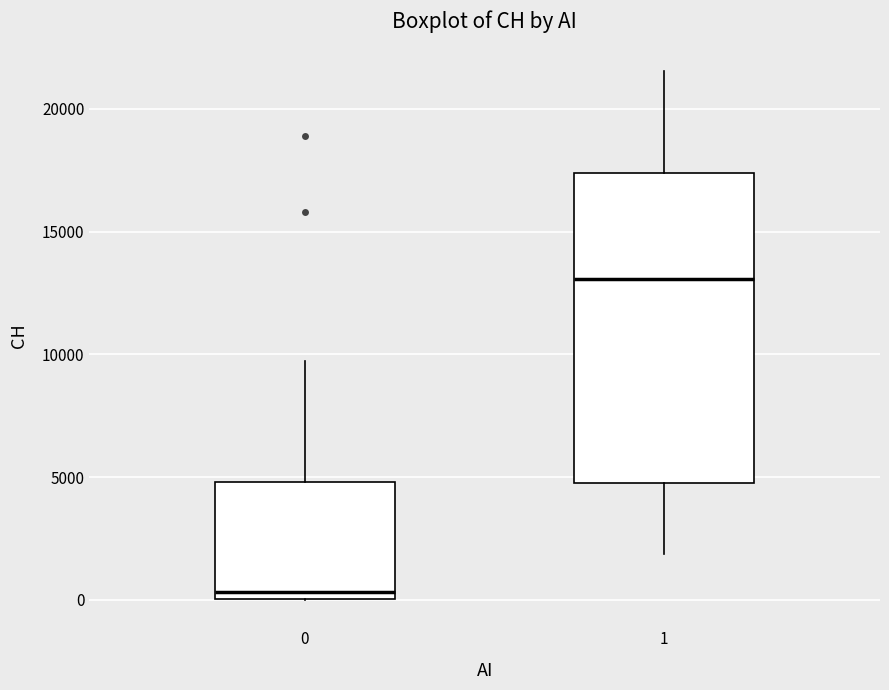

Where does the median line of the box at x = 1 sit on the y-axis? The values are not printed on the chart, so give them approximately, as read against the axis.

13000